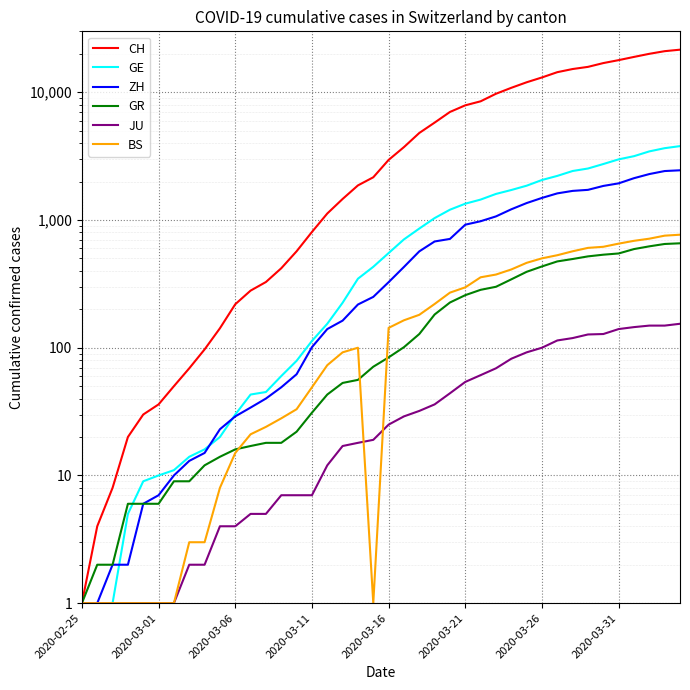

True or false: JU and GE cross at least once.

False